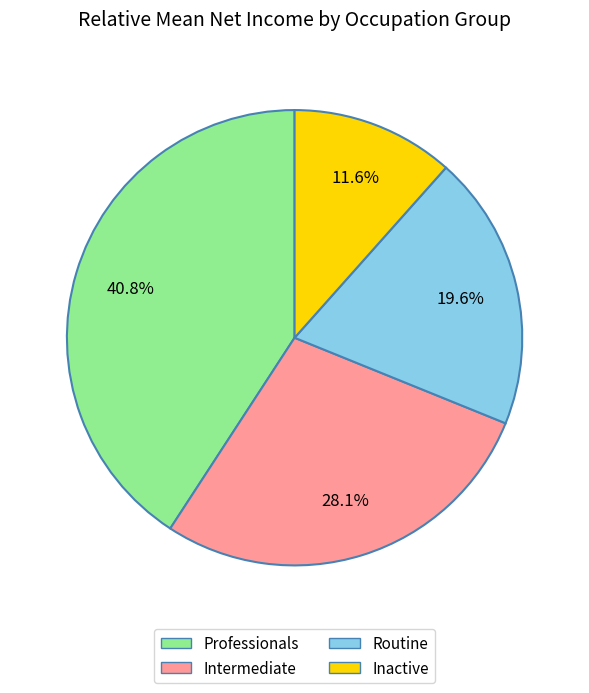

What percentage is the Routine slice, to the nearest percent?

20%